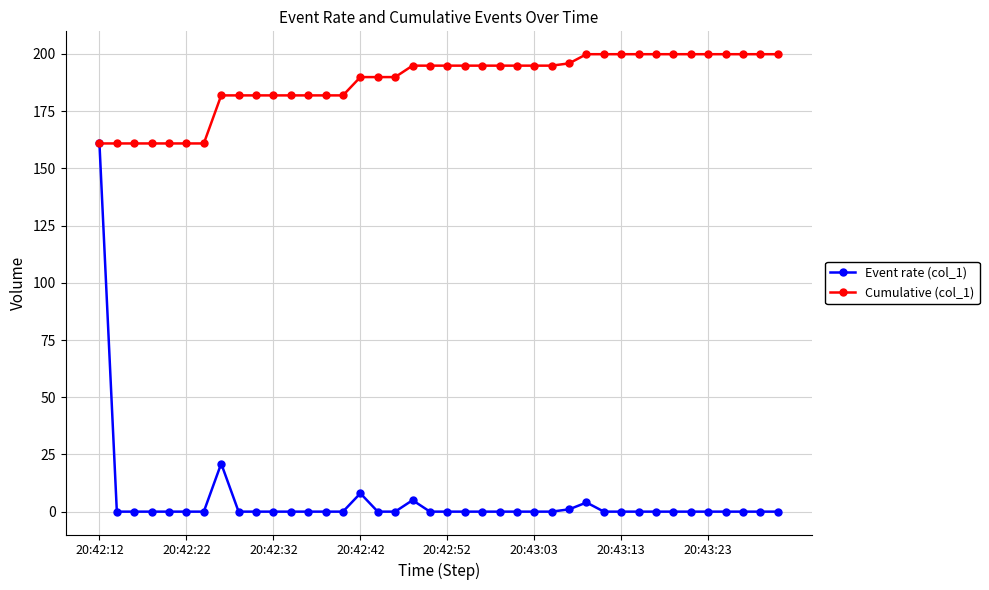

Reading left to right, extract all data points from this chart.

Event rate (col_1): 160.9	0.0	0.0	0.0	0.0	0.0	0.0	21.0	0.0	0.0	0.0	0.0	0.0	0.0	0.0	8.0	0.0	0.0	5.0	0.0	0.0	0.0	0.0	0.0	0.0	0.0	0.0	1.0	4.0	0.0	0.0	0.0	0.0	0.0	0.0	0.0	0.0	0.0	0.0	0.0
Cumulative (col_1): 160.9	160.9	160.9	160.9	160.9	160.9	160.9	181.9	181.9	181.9	181.9	181.9	181.9	181.9	181.9	189.9	189.9	189.9	194.9	194.9	194.9	194.9	194.9	194.9	194.9	194.9	194.9	195.9	199.9	199.9	199.9	199.9	199.9	199.9	199.9	199.9	199.9	199.9	199.9	199.9